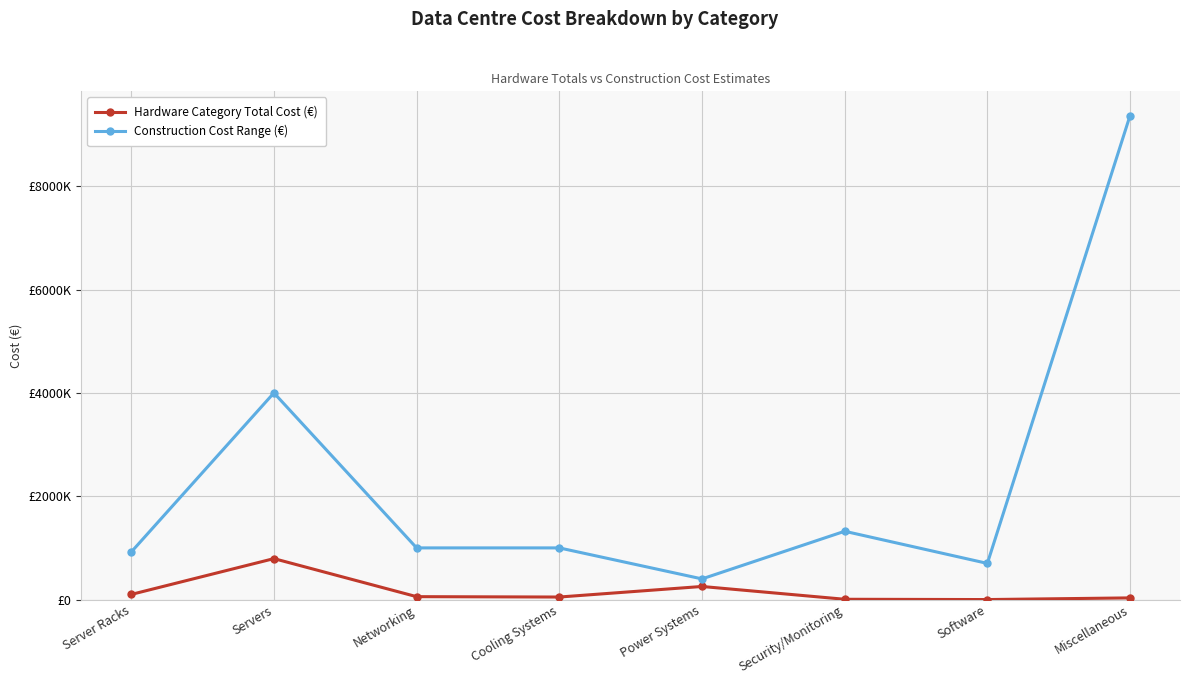

What are all the series names shown in the legend?

Hardware Category Total Cost (€), Construction Cost Range (€)